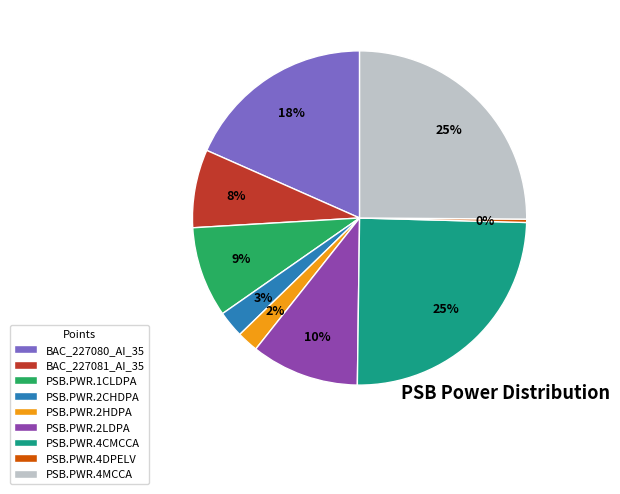

True or false: PSB.PWR.2CHDPA accounts for 16% of the total.

False